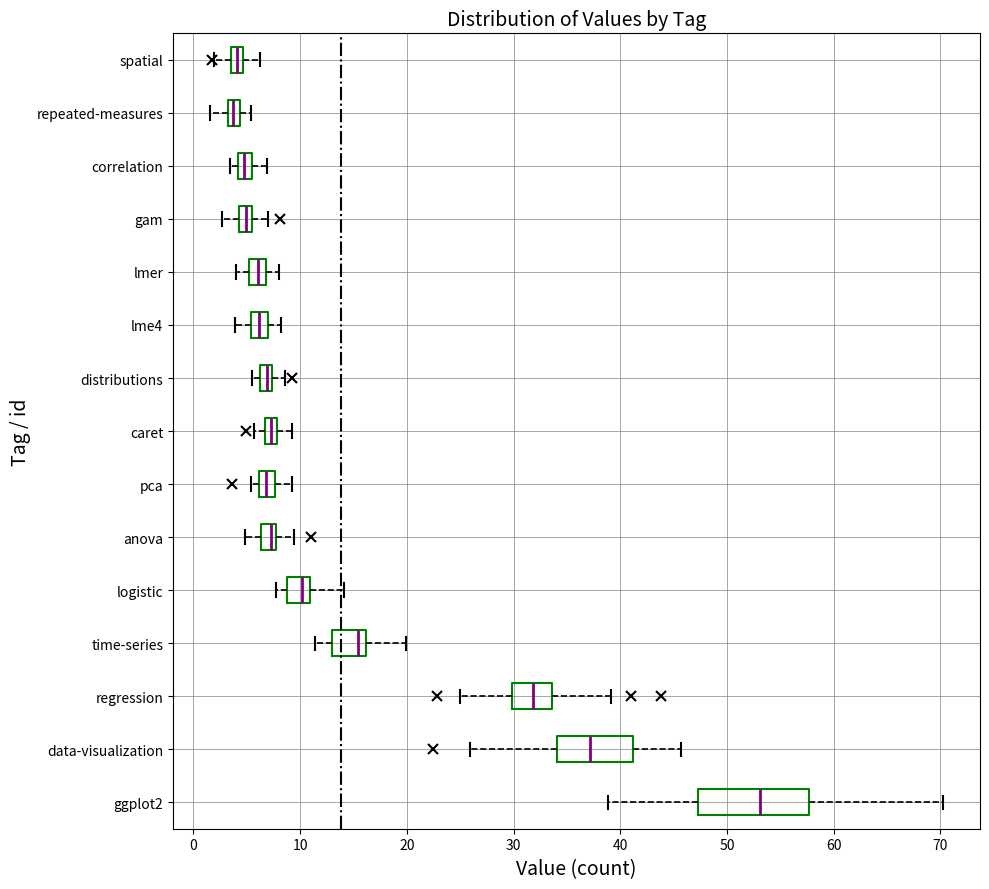

Which box is the widest, from its left edge to its right edge?

ggplot2